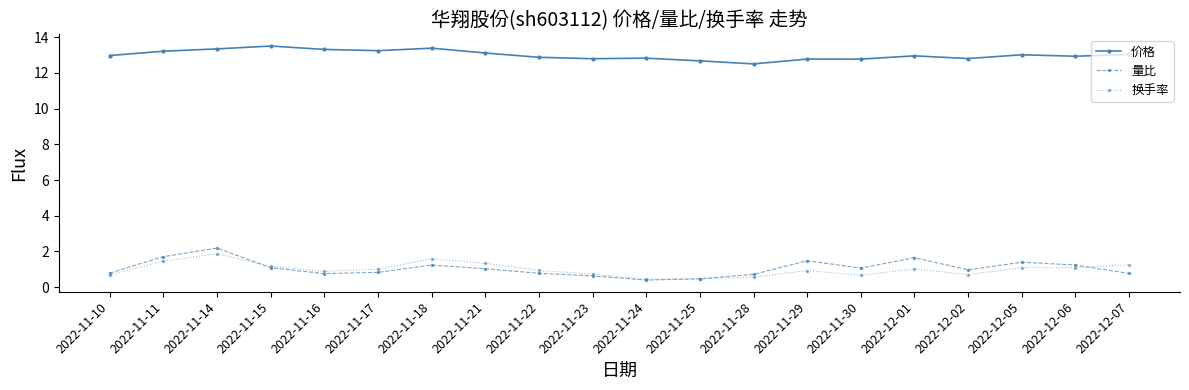

At how many categories does at least one series exceed 8?

20